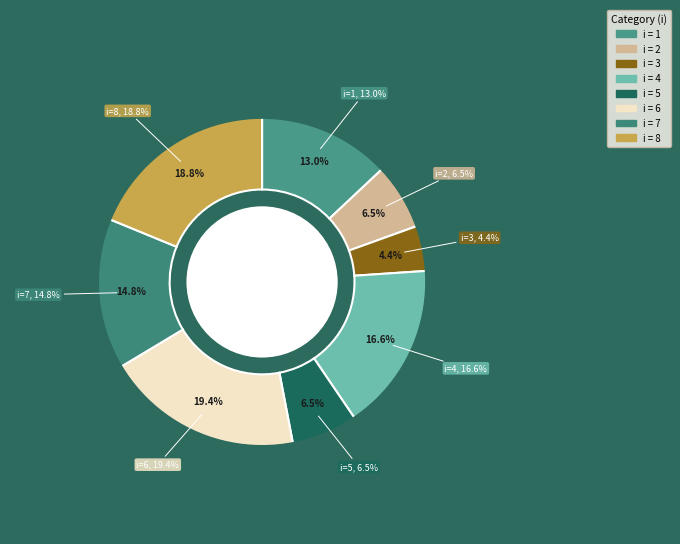

Does any single category account for the majority?

No